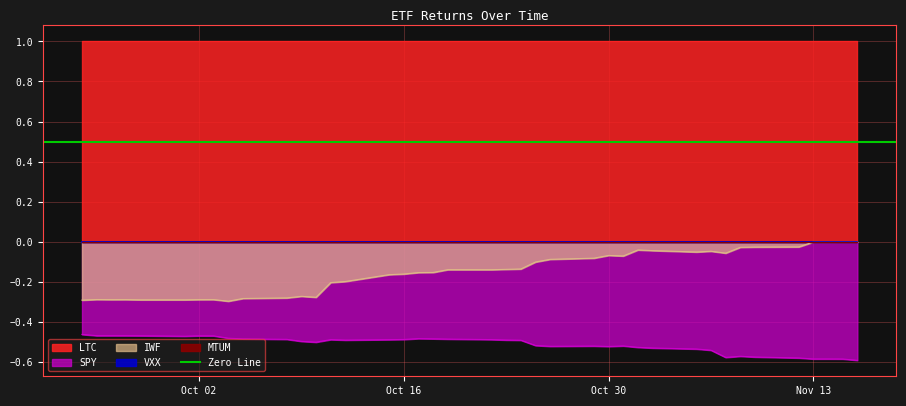

What is the difference between the second highest and second lowest values in the IWF series?

0.3